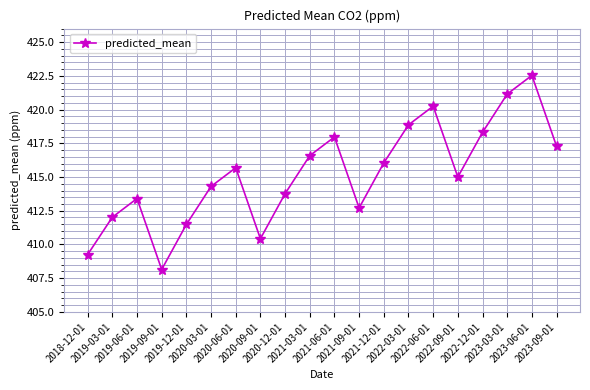

What is the label of the 2nd point from the right?

2023-06-01